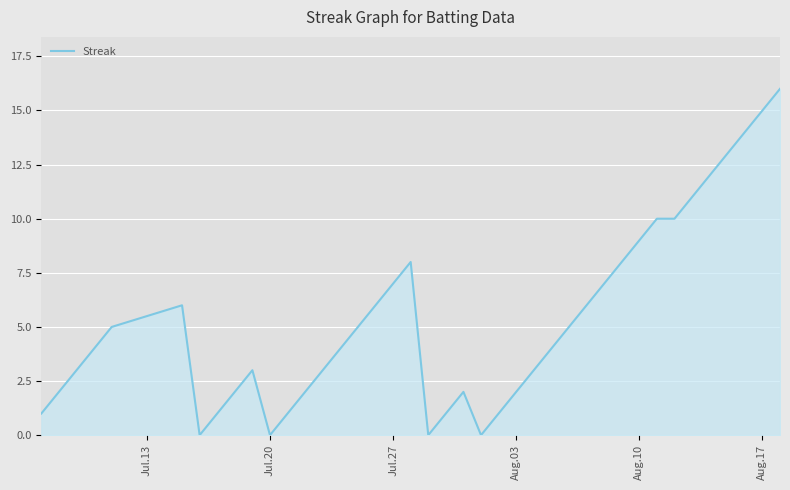

What is the maximum value shown in the chart?

16